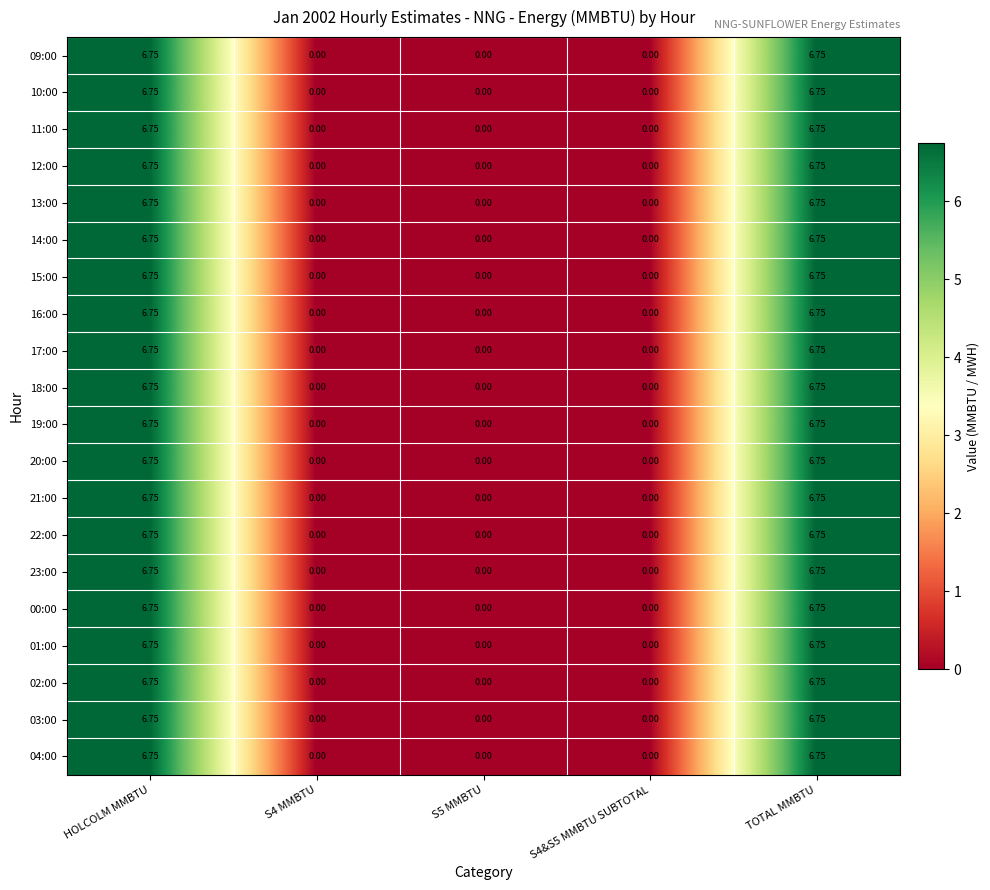

How many values in 14:00 are above zero?

2